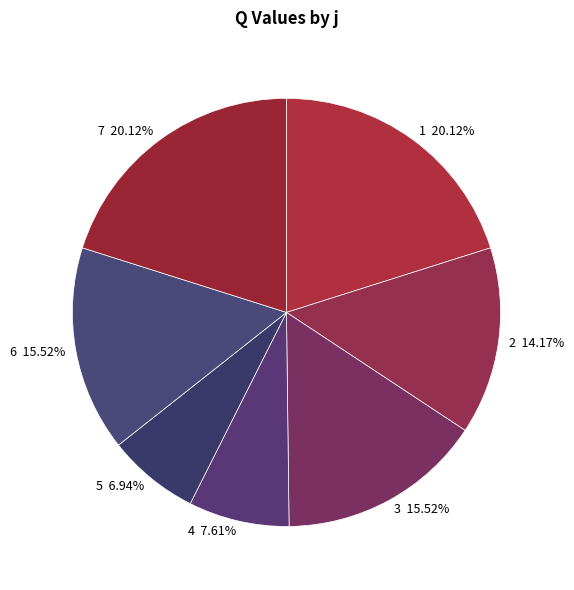

Is 2 the majority of the pie?

No